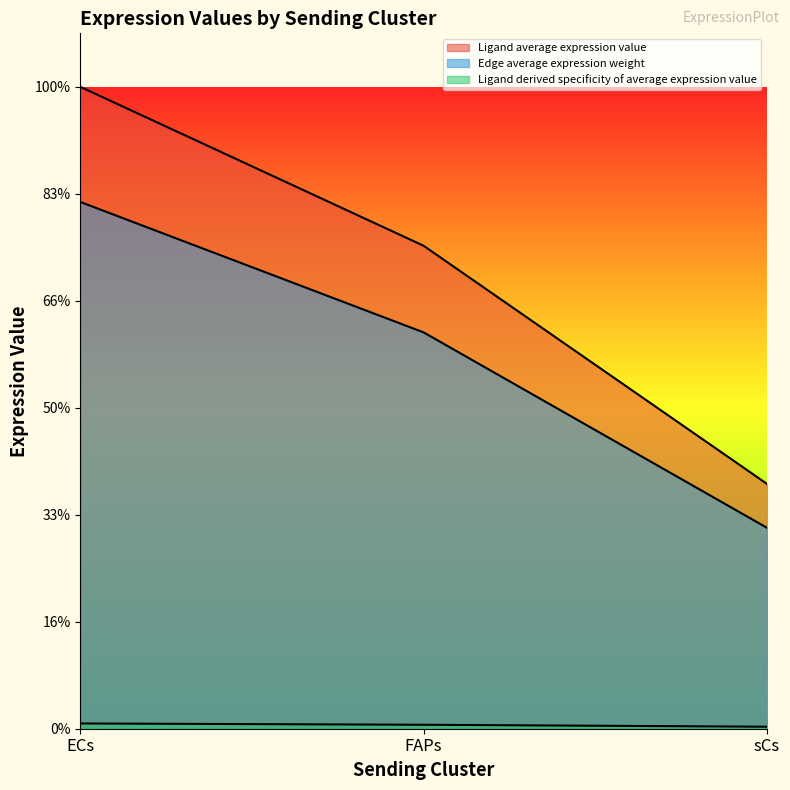

At how many categories does at least one series exceed 42?

2